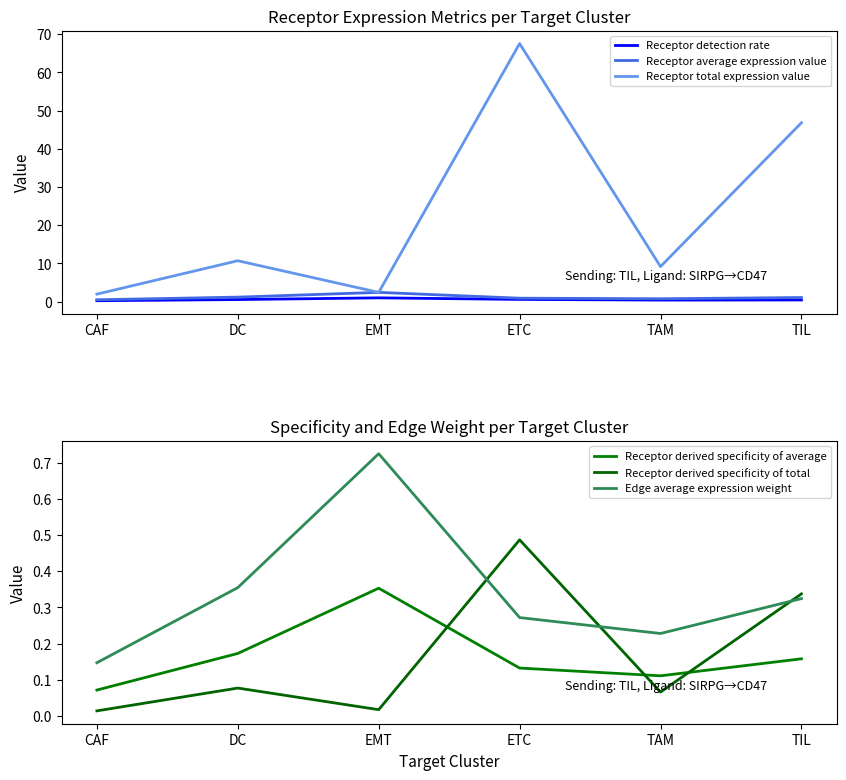

What is the label of the 3rd point from the left?

EMT